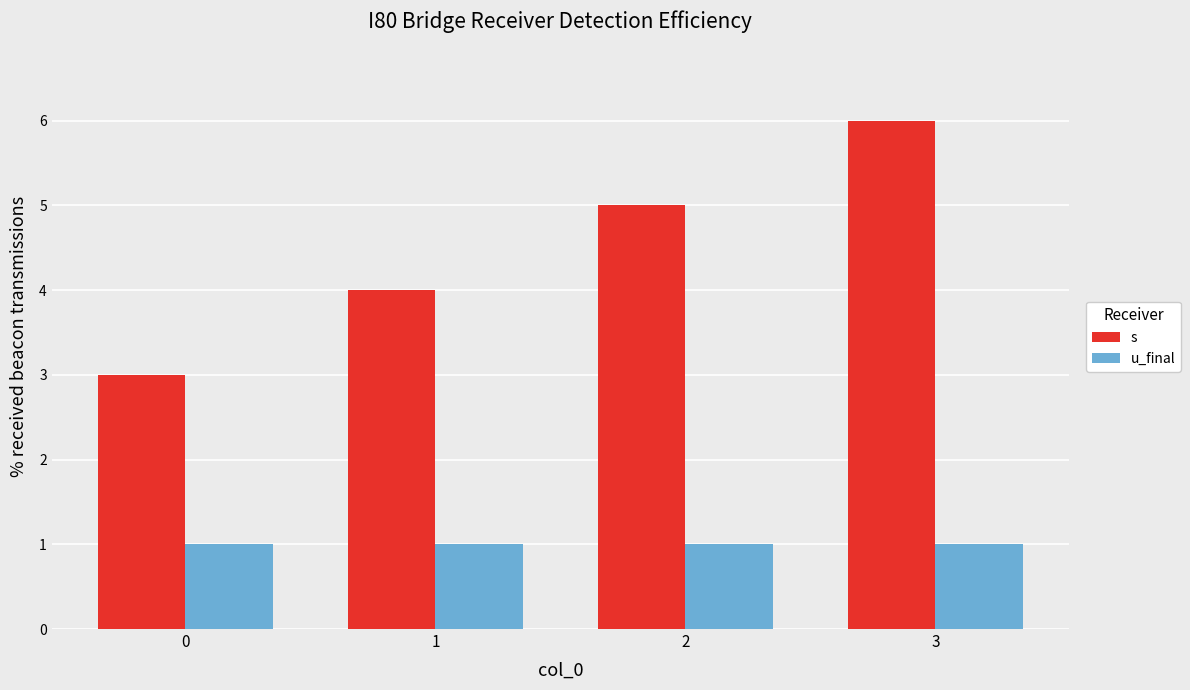

Is the value of u_final at 3 greater than the value of s at 1?

No